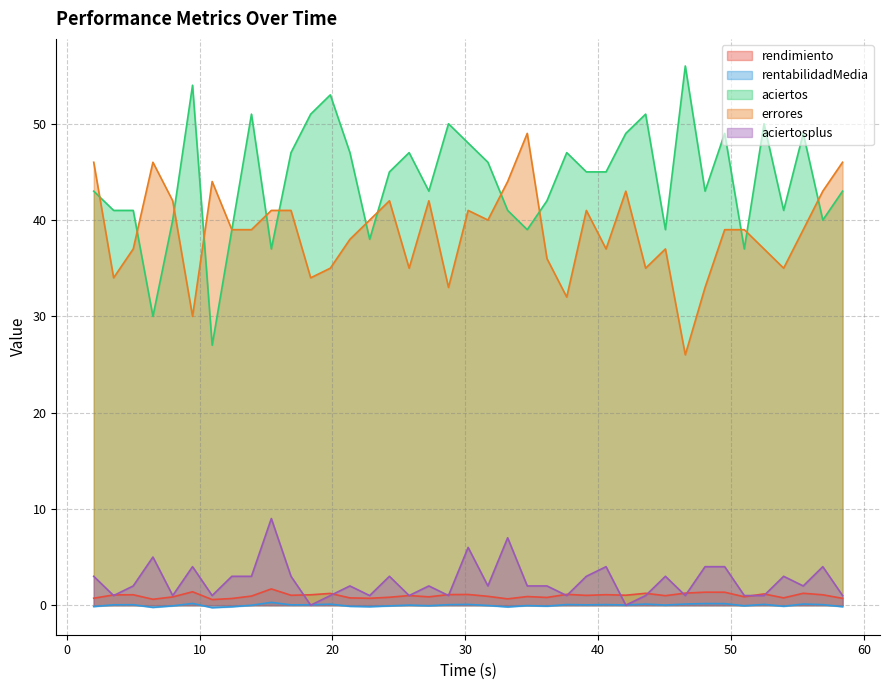

How many values in rentabilidadMedia are below zero?

17